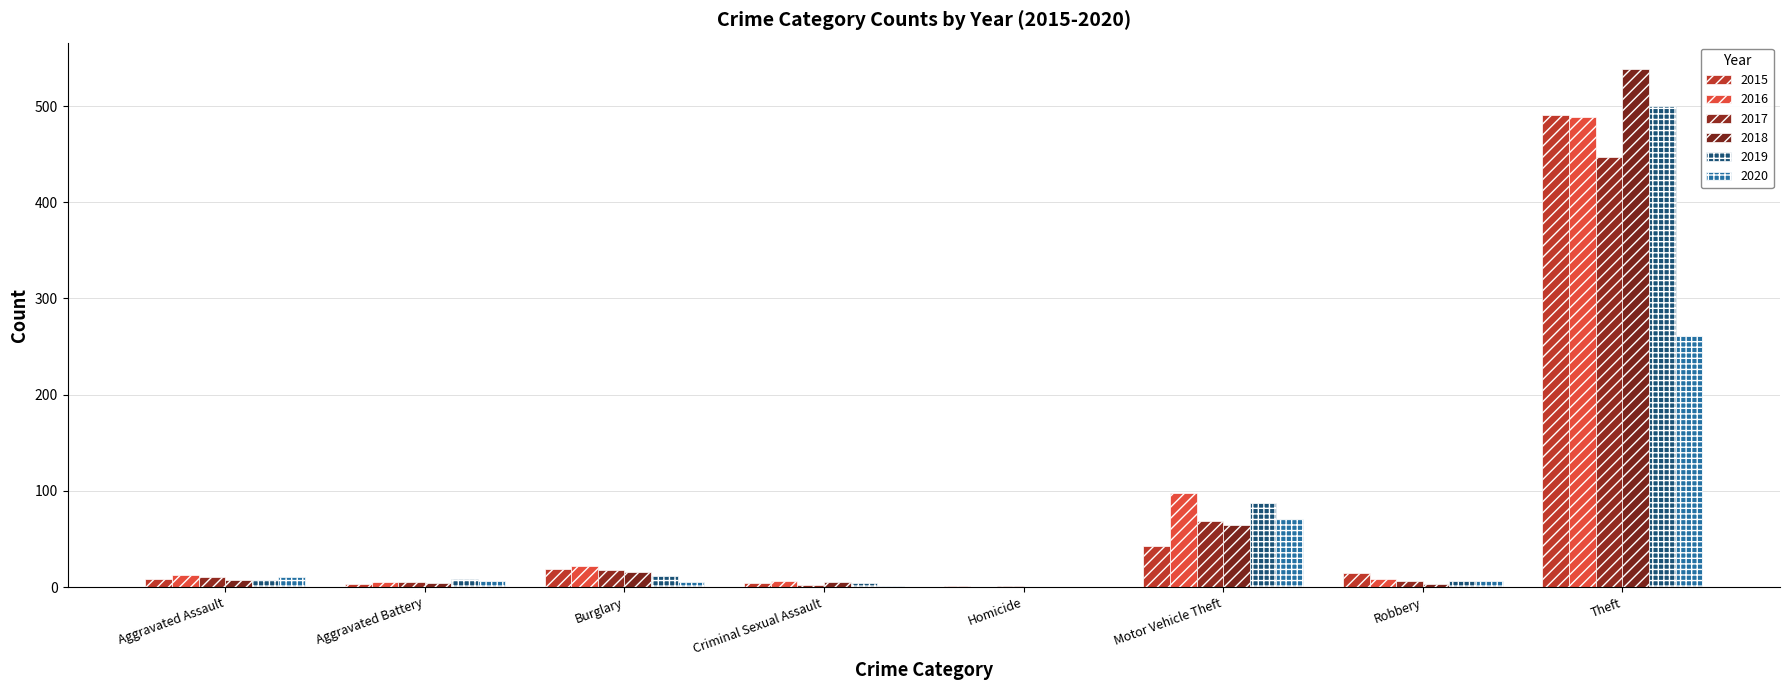

What is the difference between the highest and lowest values at Burglary?

17